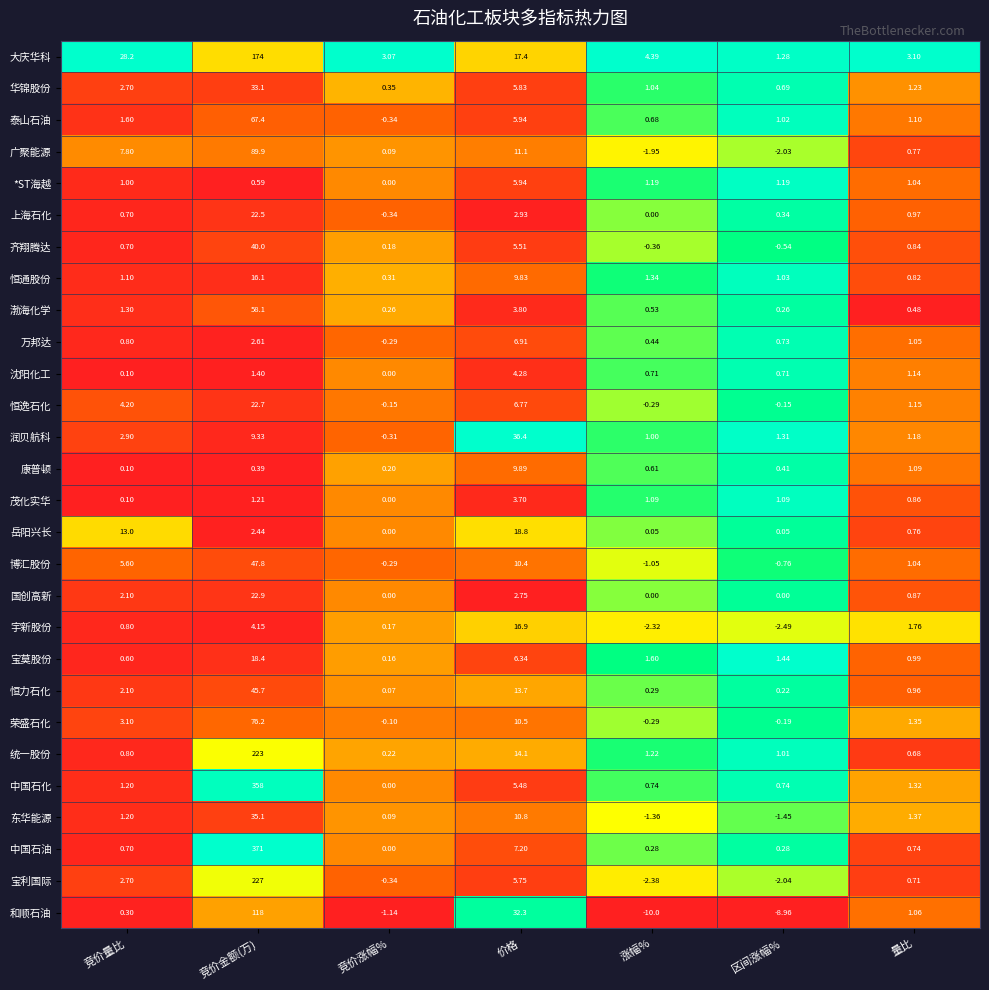

Is the value of 齐翔腾达 at 竞价涨幅% greater than the value of 博汇股份 at 竞价金额(万)?

No